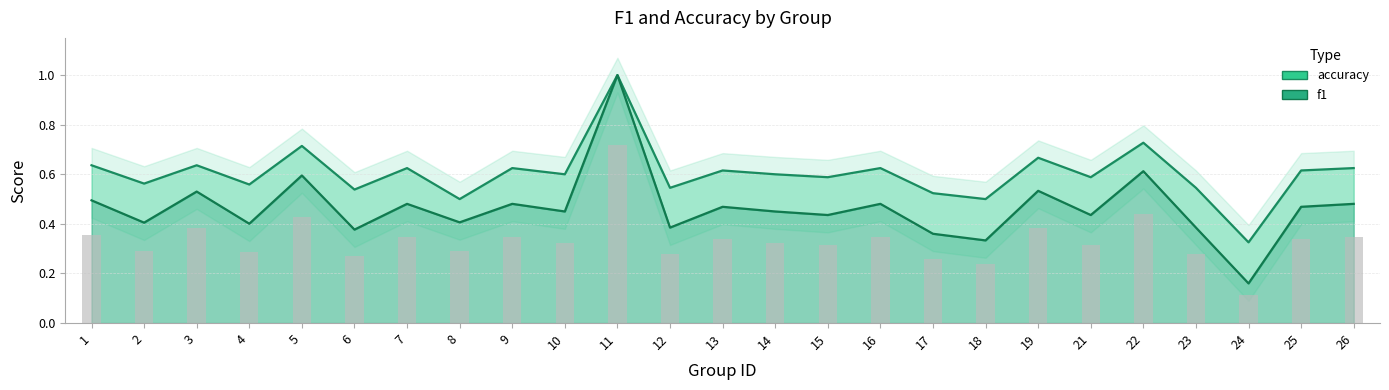

What is the maximum value for accuracy?

1.0